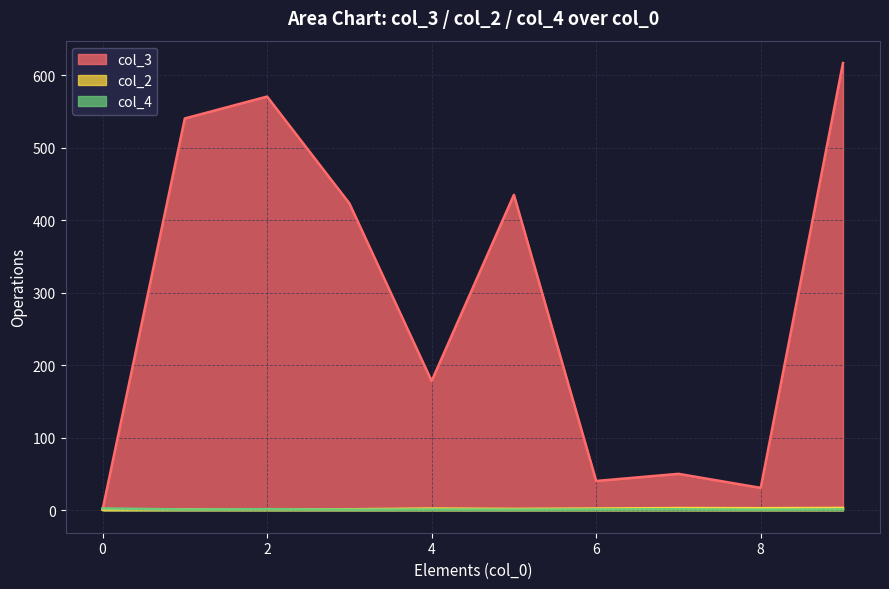

The value of col_3 at 17 is 189. True or false?

False